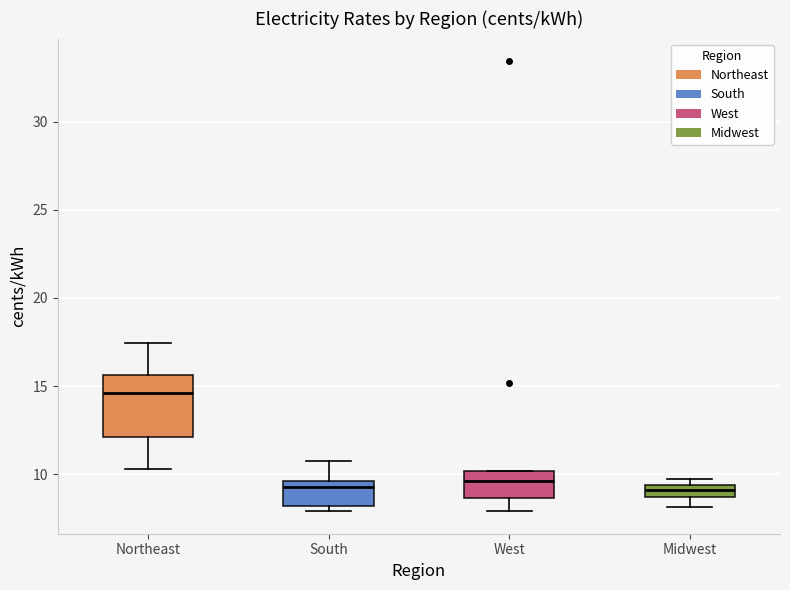

Which box is the tallest, from its lower edge to its upper edge?

Northeast